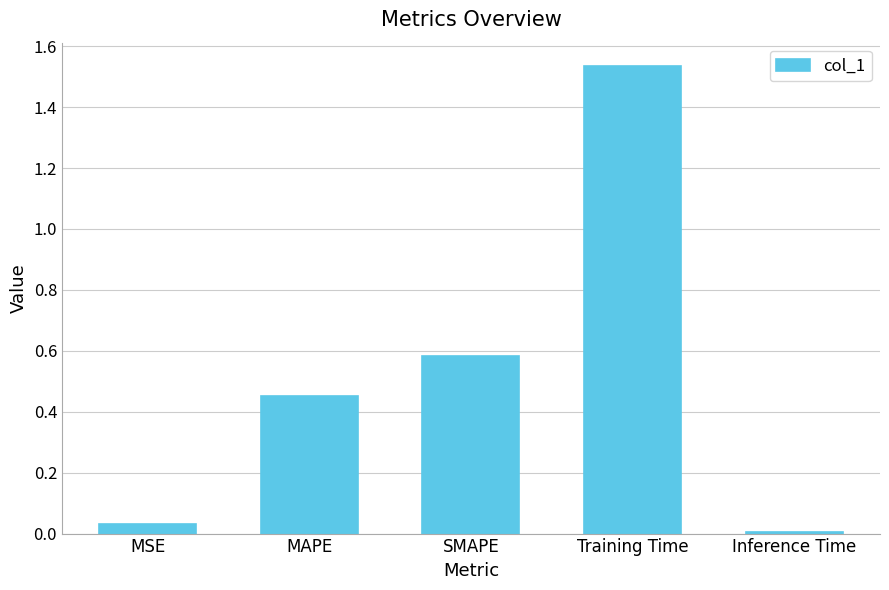

Which category has the highest value across all series?

Training Time